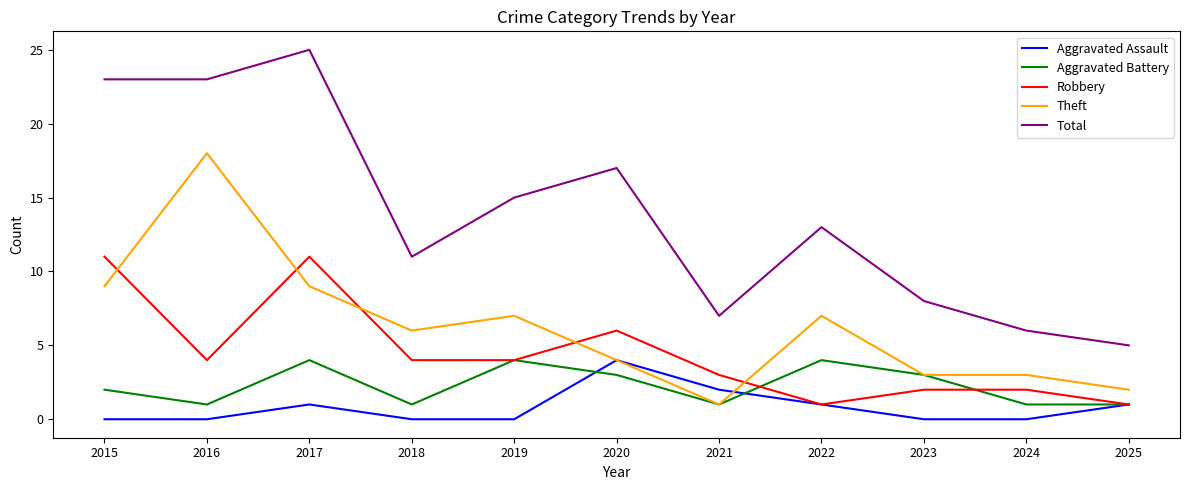

What is the sum of the Total values at 2023 and 2020?

25